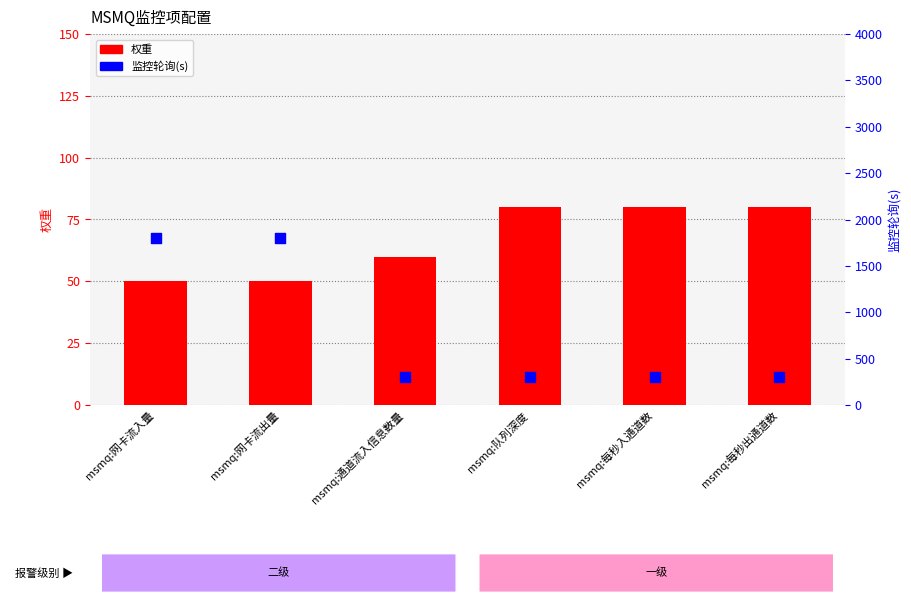

Which series has the largest total across all categories?

监控轮询